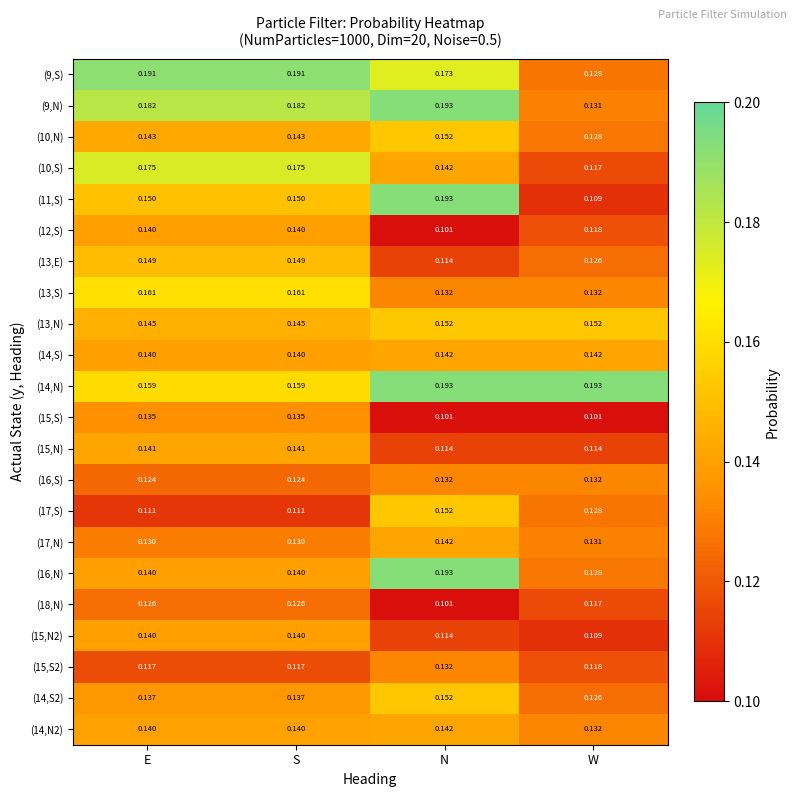

Which category has the lowest value in the (9,N) series?

W